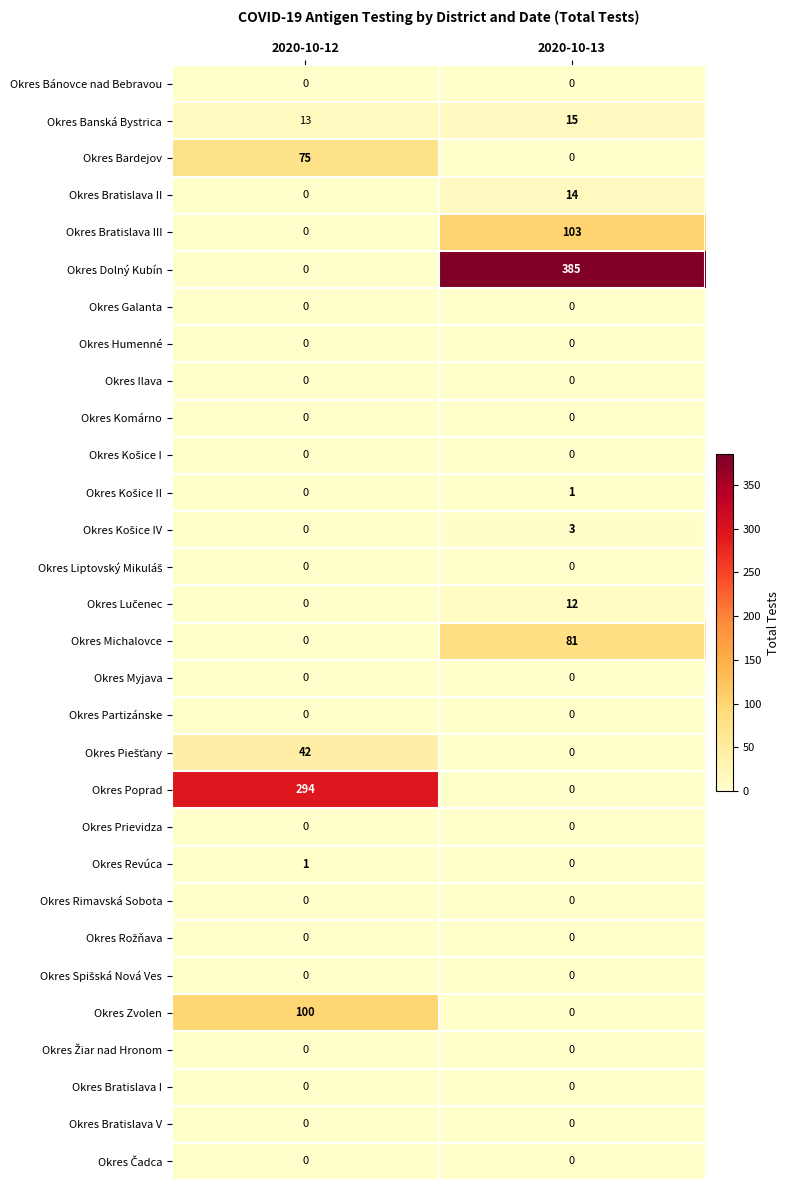

True or false: Okres Michalovce has a value of 0 at 2020-10-12.

True